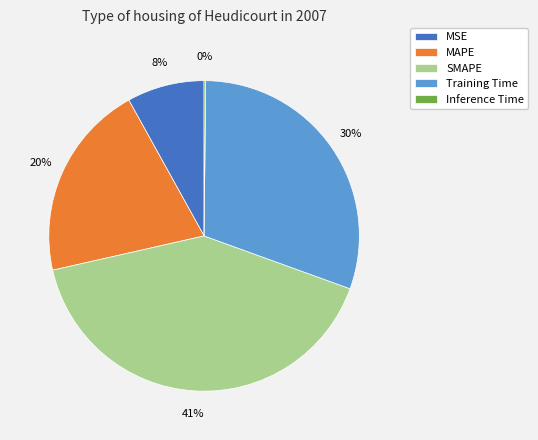

What is the ratio of the value at Training Time to the value at SMAPE?

0.7